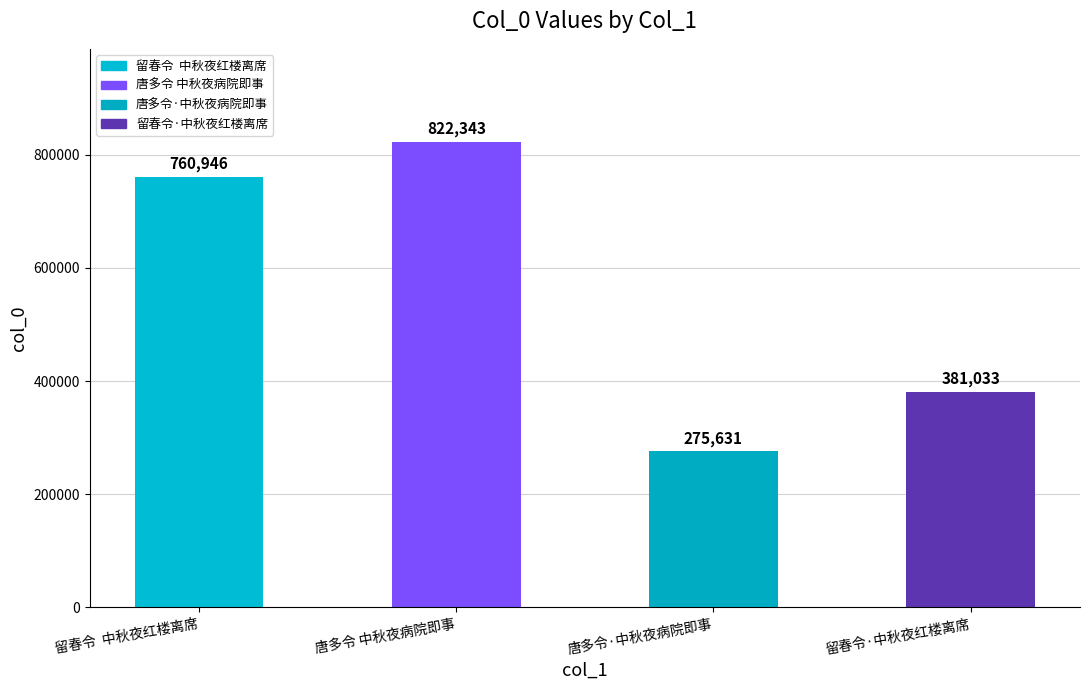

What is the maximum value shown in the chart?

822343